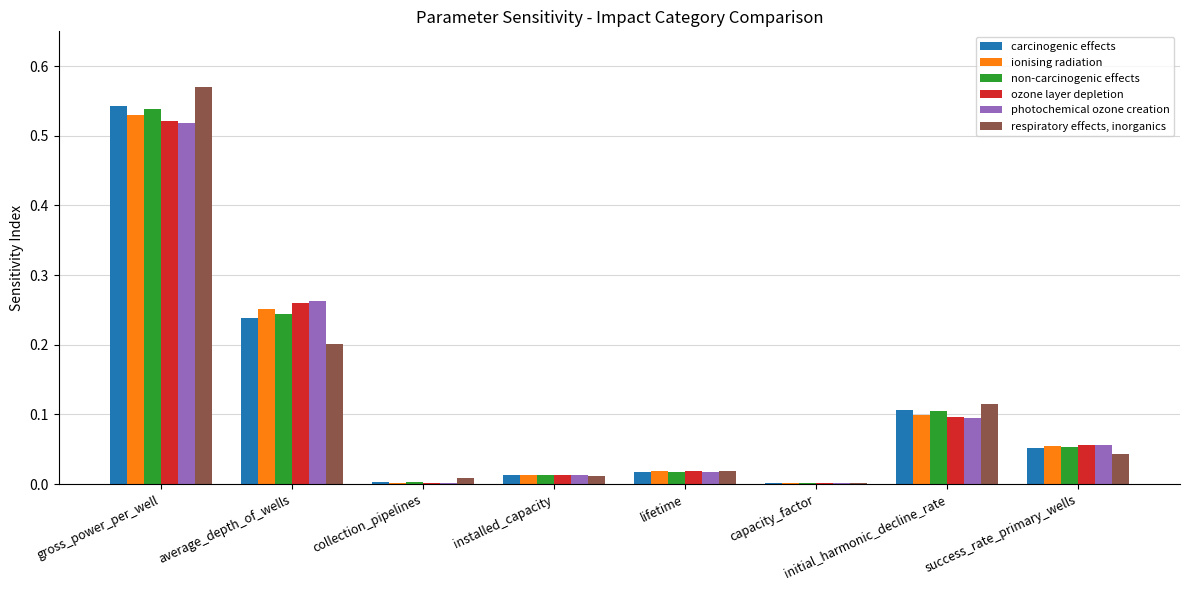

Is the value of carcinogenic effects at initial_harmonic_decline_rate greater than the value of ozone layer depletion at collection_pipelines?

Yes